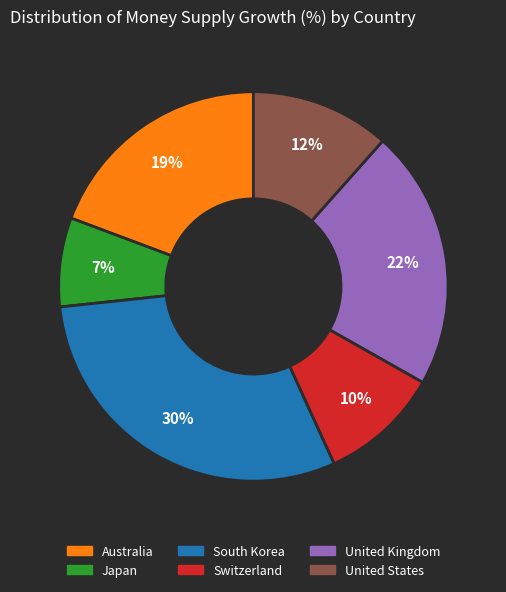

Which category has the biggest portion of the pie?

South Korea